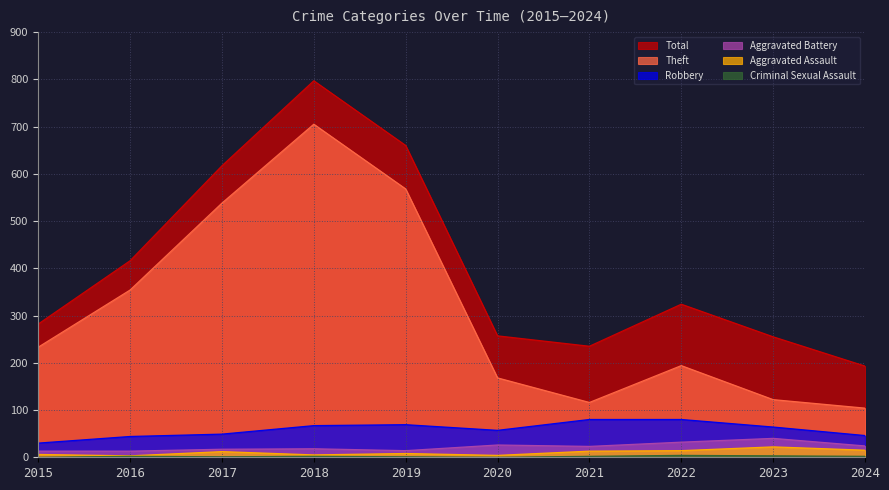

What is the difference between the maximum and second lowest values in the Aggravated Battery series?

27